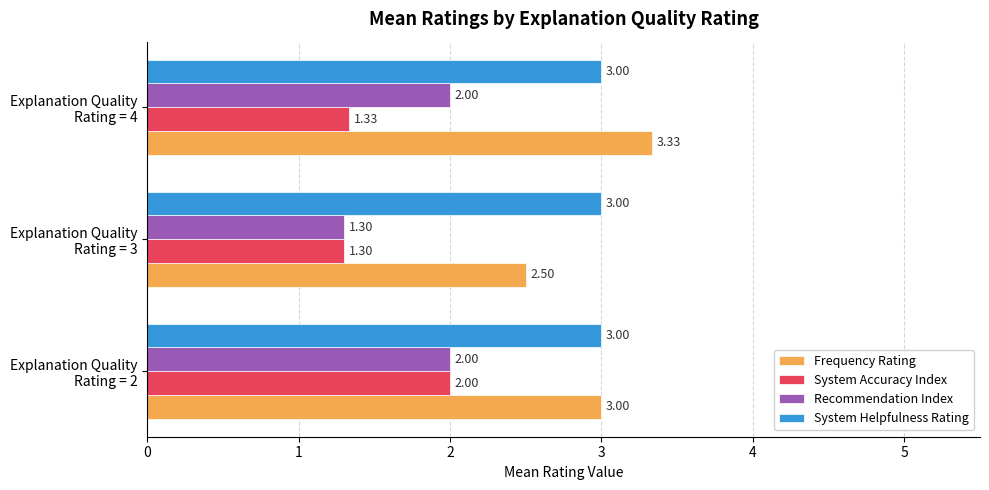

Which series has the largest range (max minus min)?

Frequency Rating